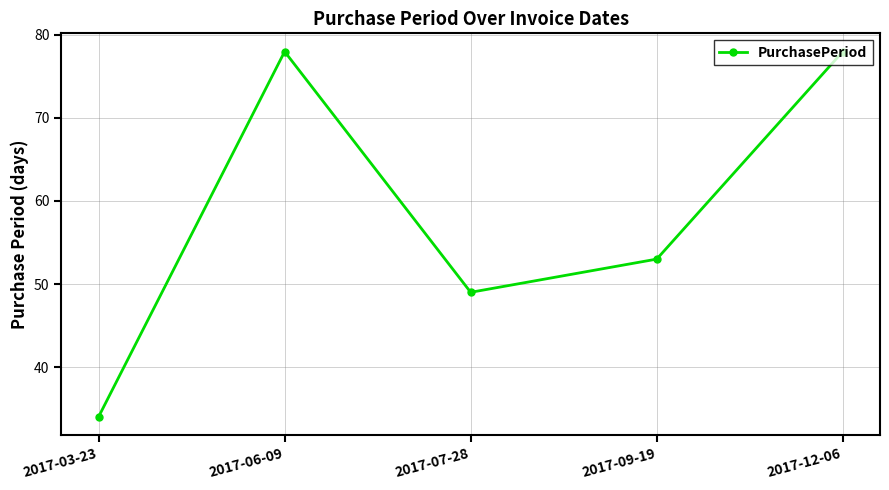

What is the maximum value shown in the chart?

78